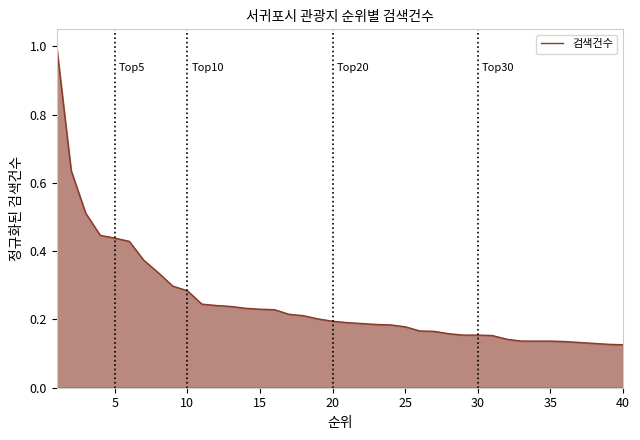

Count the values in the range 0 to 1.

40